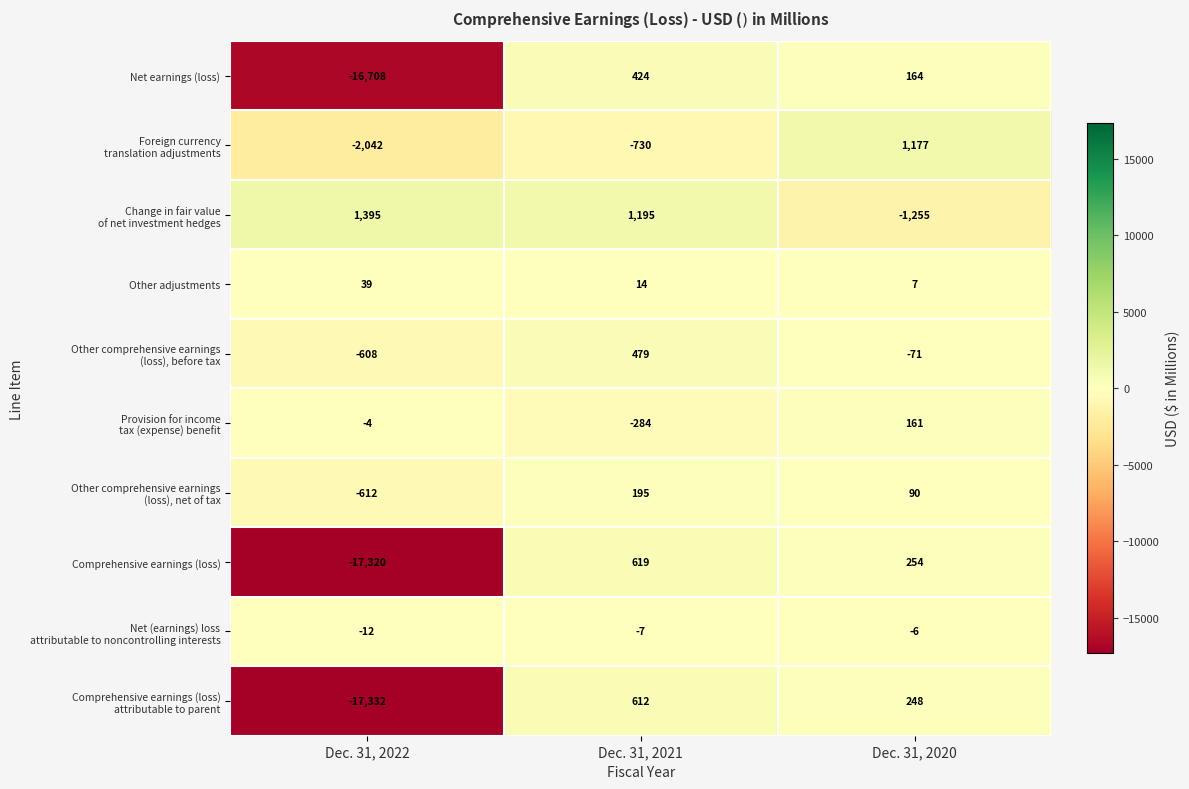

Read the Comprehensive earnings (loss) value at Dec. 31, 2022, to the nearest 100.

-17300